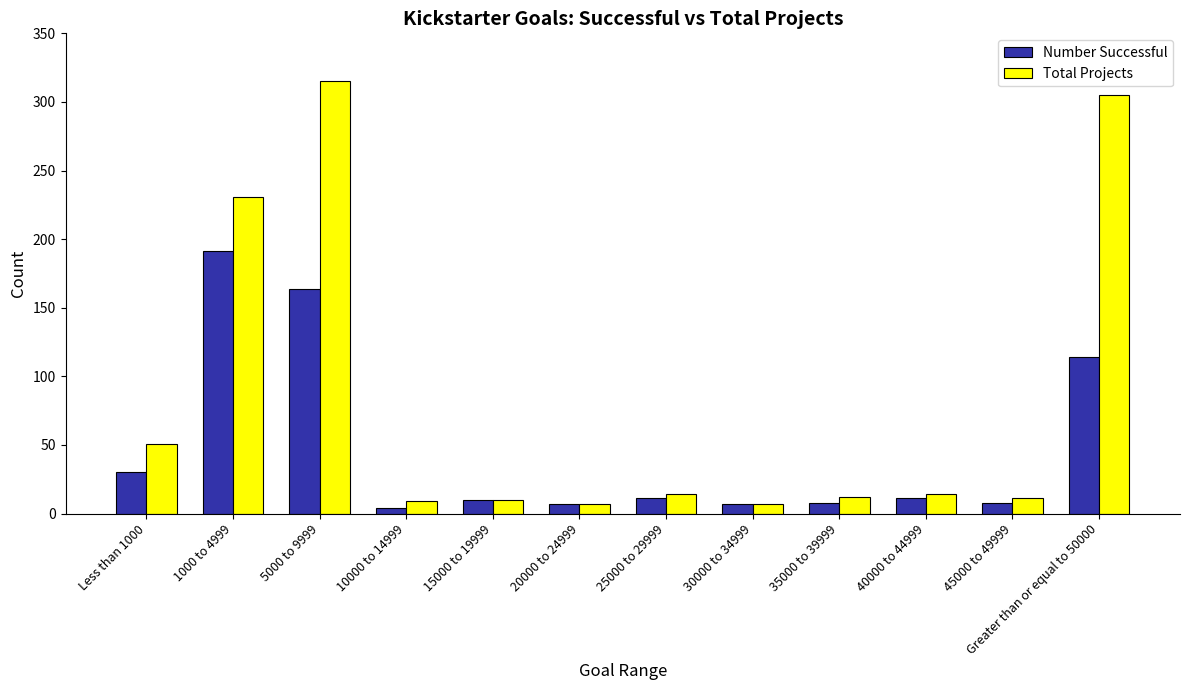

The value of Total Projects at 10000 to 14999 is 9. True or false?

True